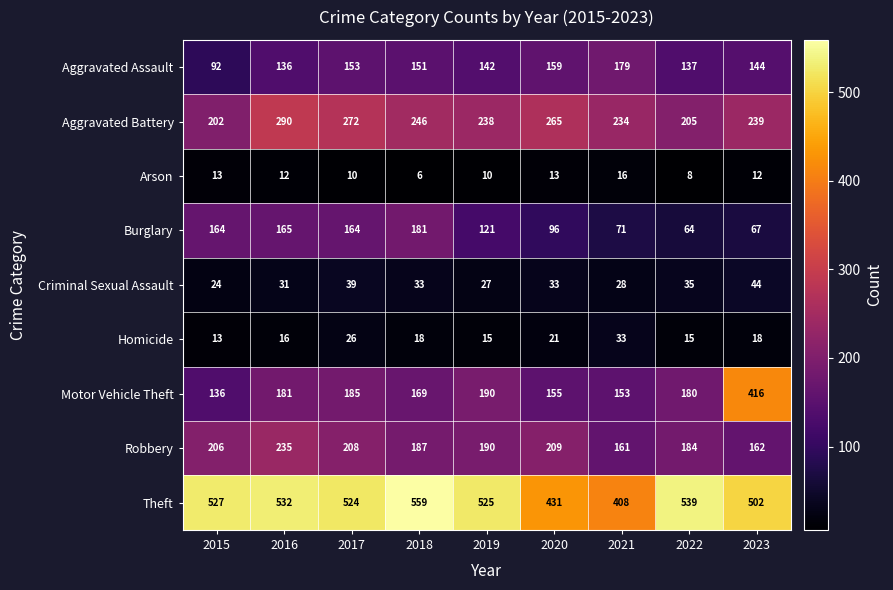

The value of Burglary at 2019 is 179. True or false?

False